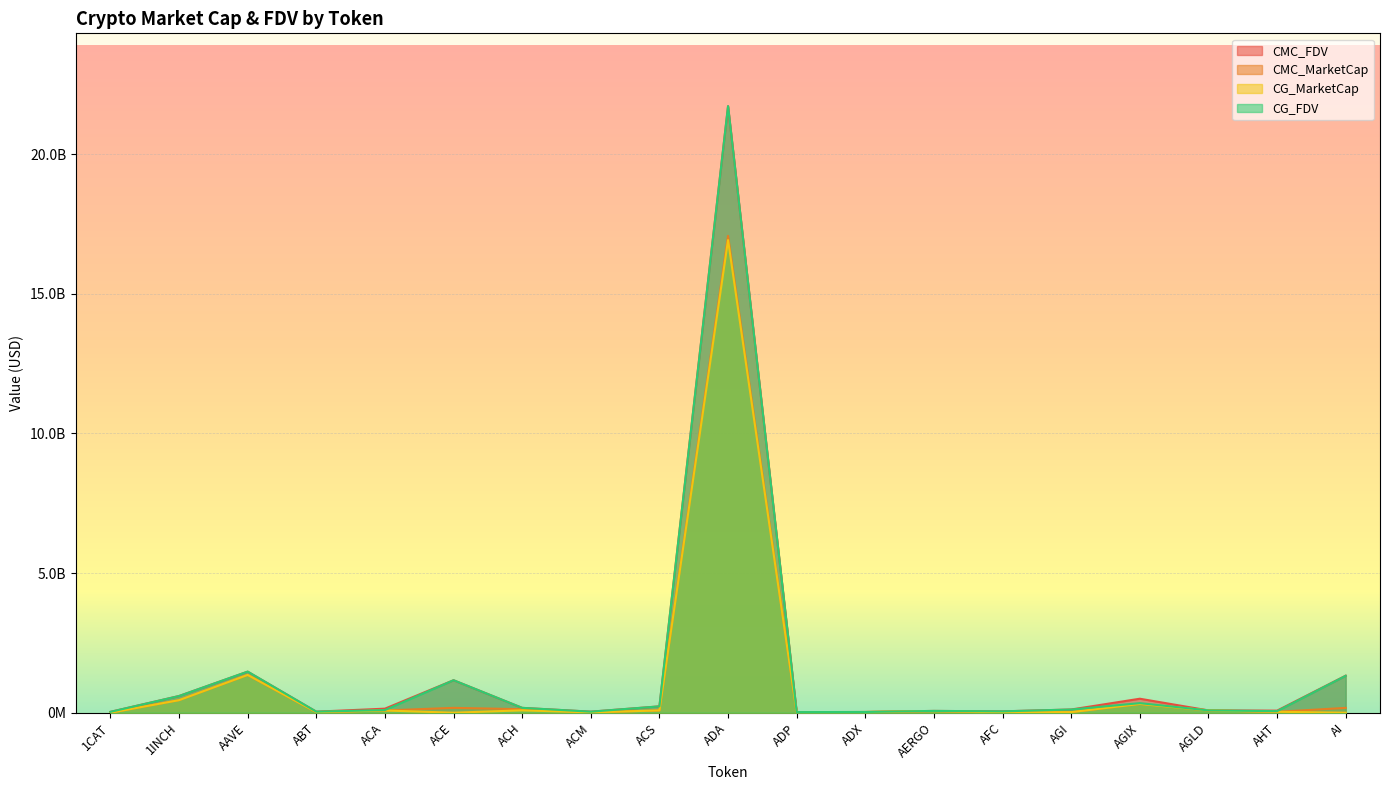

At how many categories does at least one series exceed 21329723248?

1